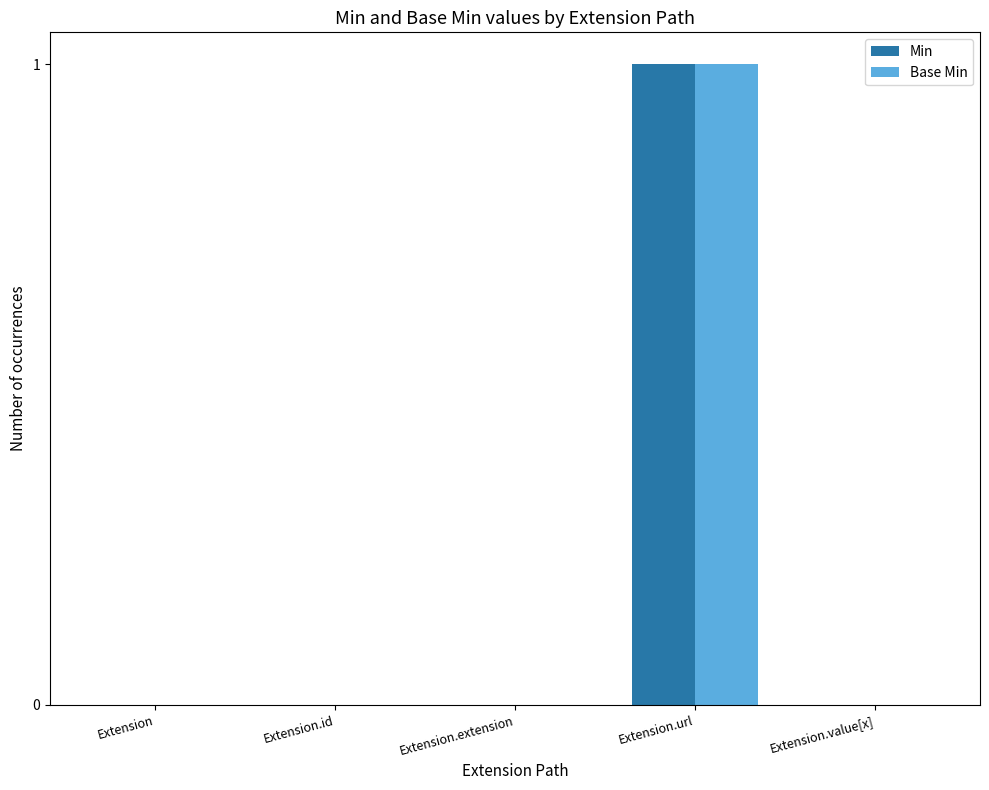

Count the Min values in the range 0 to 1.

5